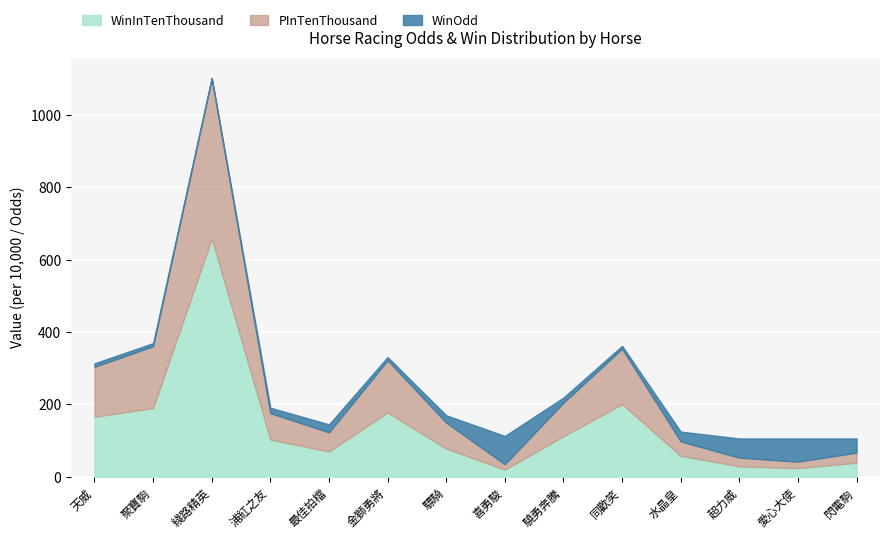

At which label does WinInTenThousand first exceed 103?

天威